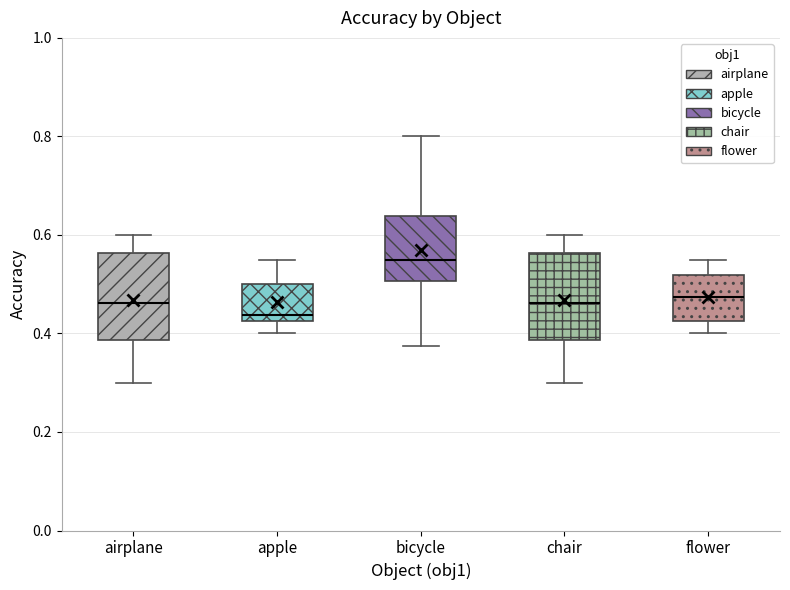

Reading left to right, read every box against the y-axis: the position of its median line, the range the box covers, and the ends of its whiskers. The values are not printed on the chart, so give them approximately, as read against the axis.

airplane: median 0.46, box 0.38 to 0.56, whiskers 0.30 to 0.60
apple: median 0.44, box 0.42 to 0.50, whiskers 0.40 to 0.56
bicycle: median 0.56, box 0.50 to 0.64, whiskers 0.38 to 0.80
chair: median 0.46, box 0.38 to 0.56, whiskers 0.30 to 0.60
flower: median 0.48, box 0.42 to 0.52, whiskers 0.40 to 0.56